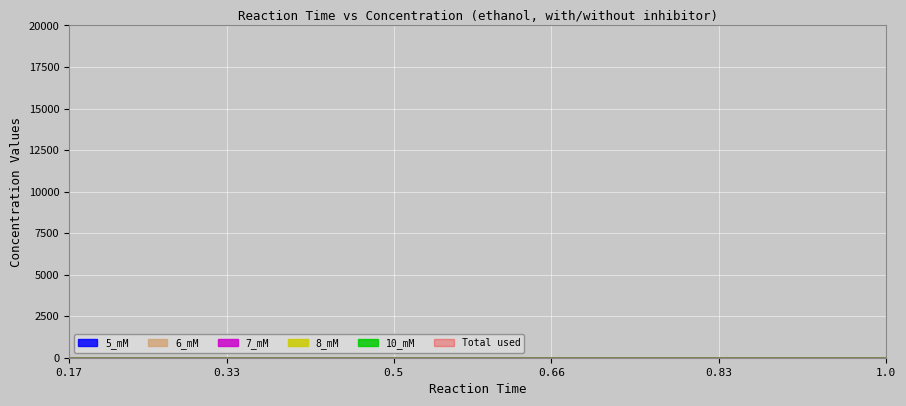

True or false: 5_mM and 8_mM intersect in this chart.

False